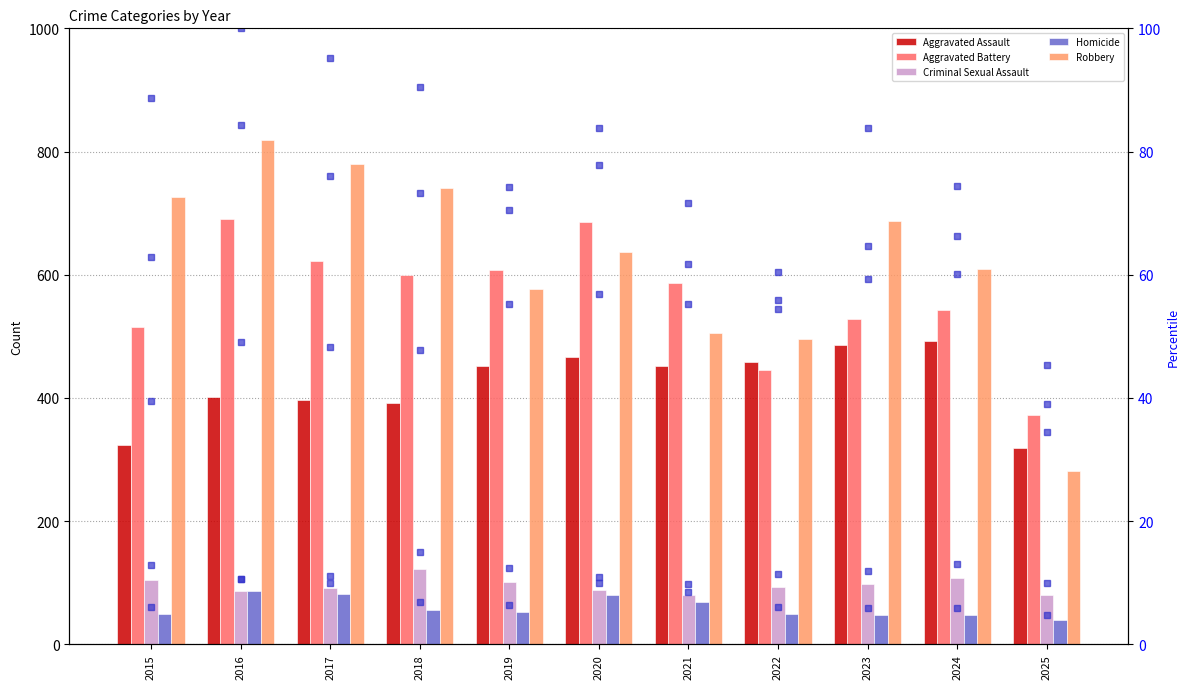

At which label is Robbery closest to 550?

2019